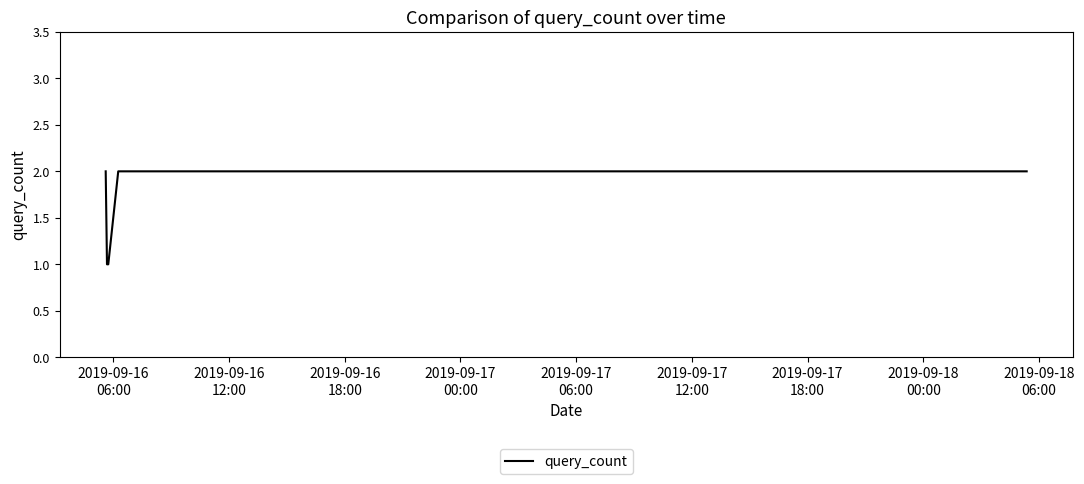

True or false: the data has more than 2 interior local peaks.

False